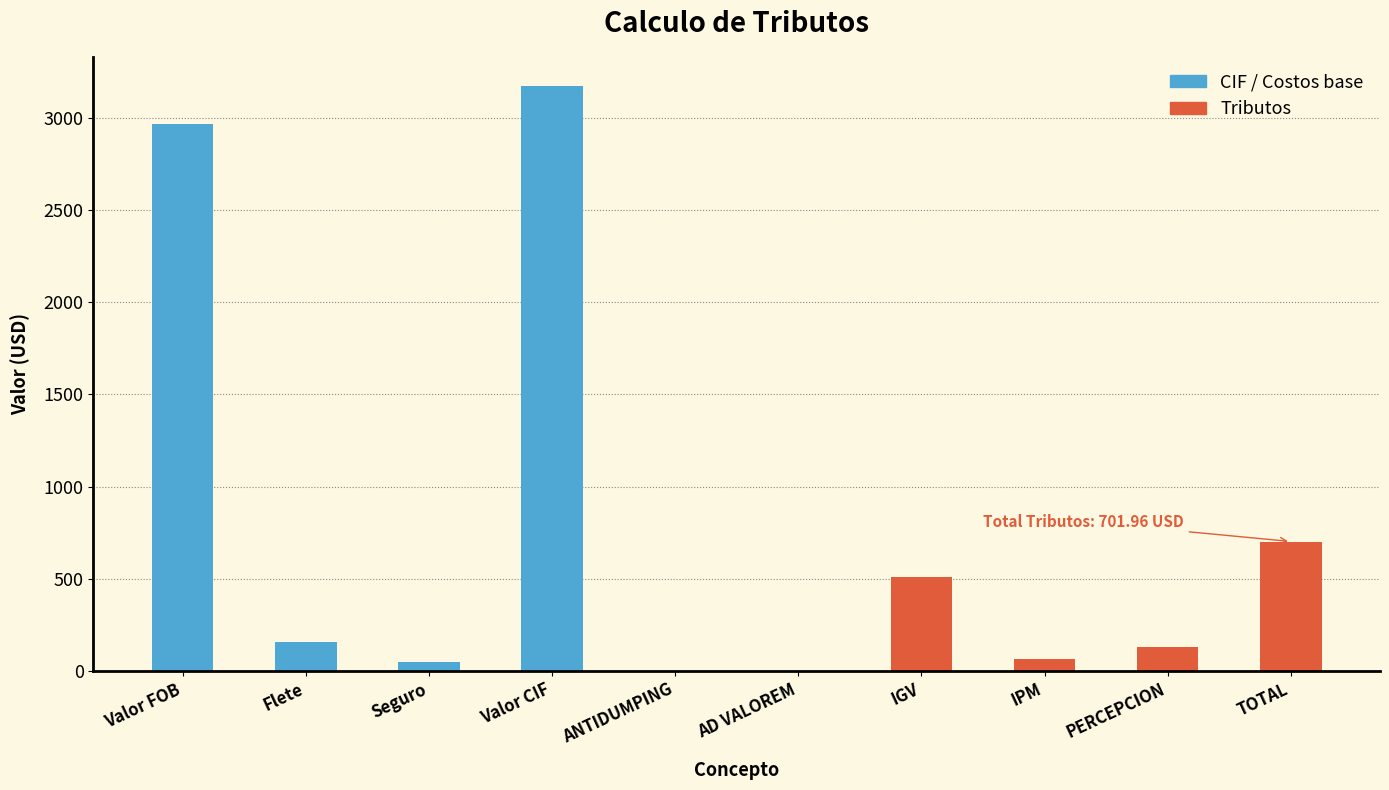

Is it true that the value at IPM is 114.0?

False